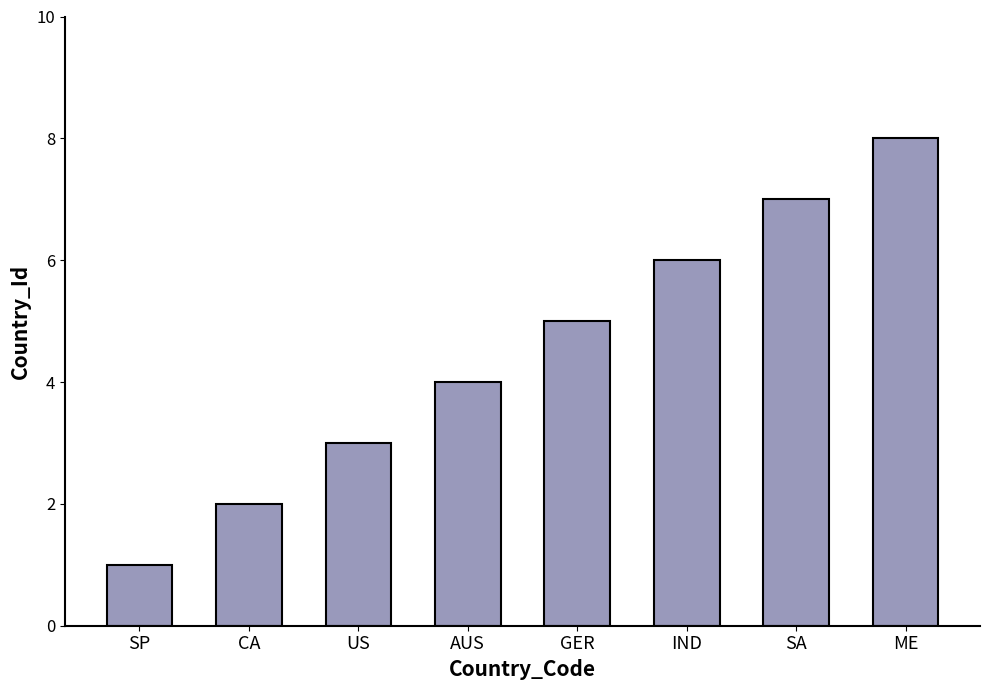

Does the chart contain stacked bars?

No